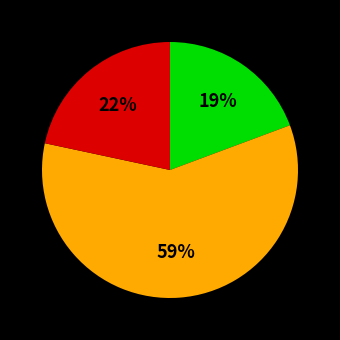

To the nearest percent, what is the average slice percentage?

33%